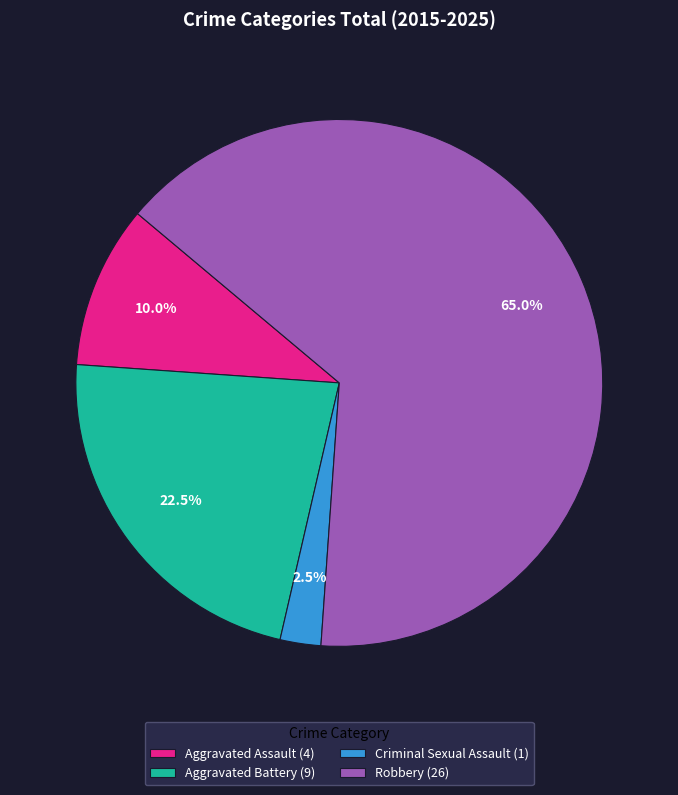

To the nearest percent, what is the average slice percentage?

25%